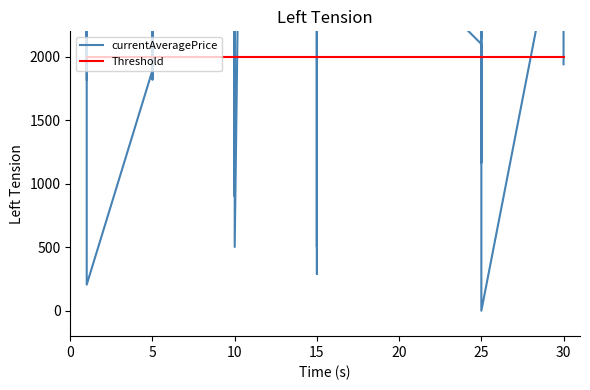

What value does the Threshold series have at 15?

2000.0